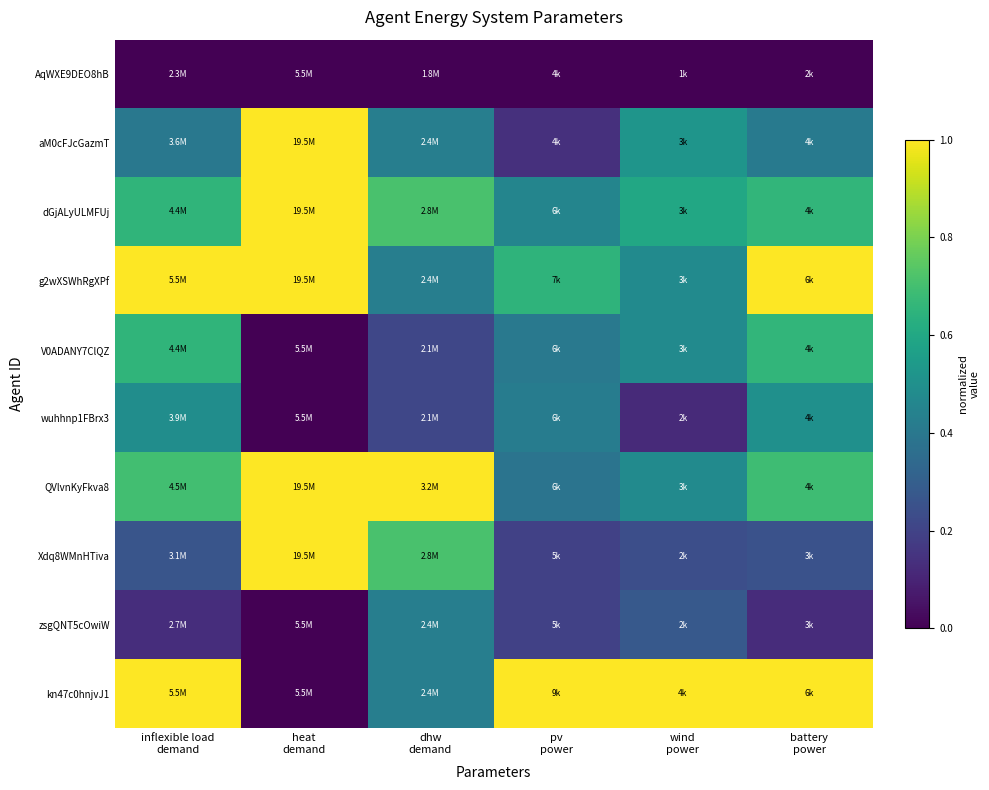

Which series changed the most between heat demand and battery power?

kn47c0hnjvJ1